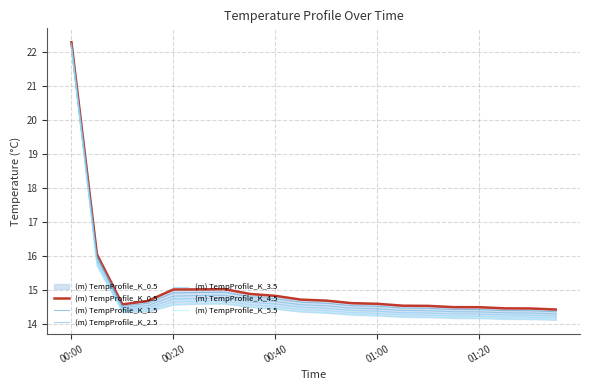

Does the chart display data point markers on the line(s)?

No